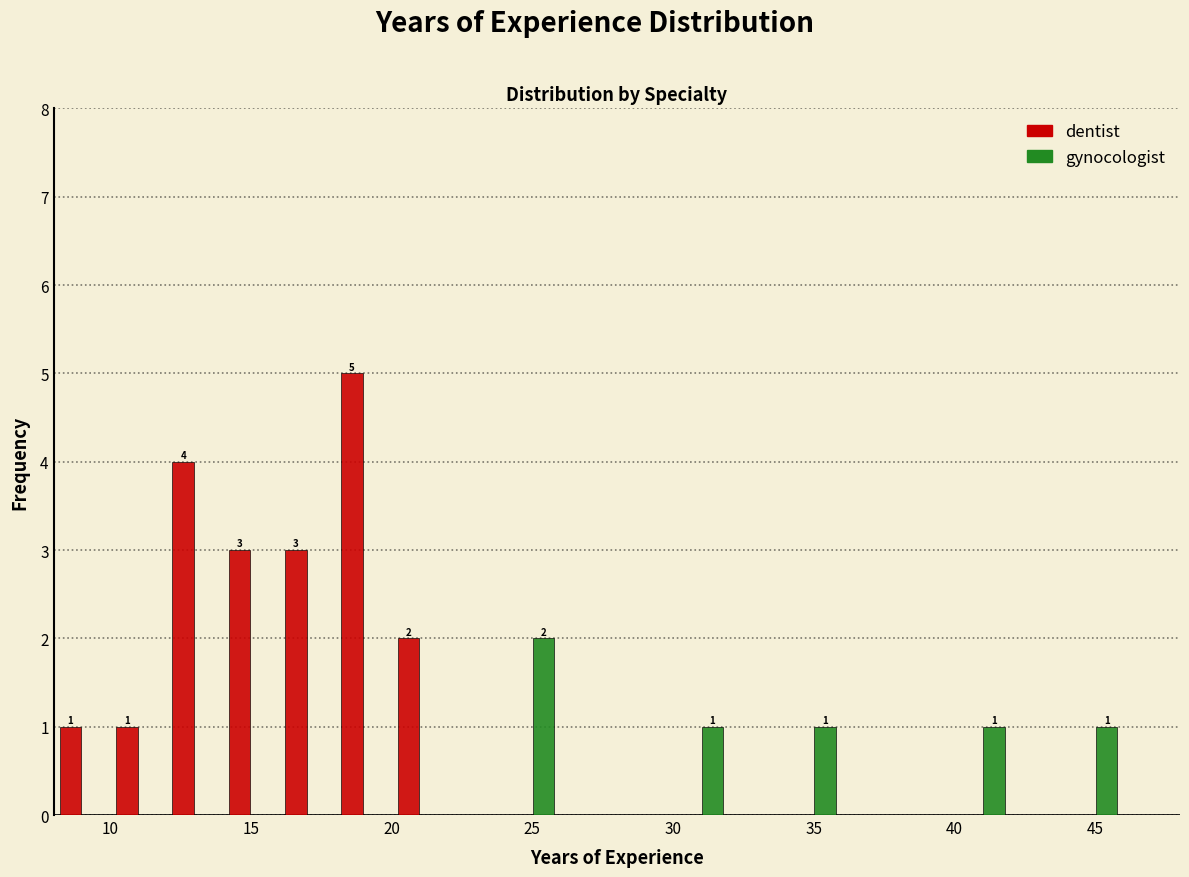

In the dentist series, which range on the x-axis has the tallest bar?

18 to 20